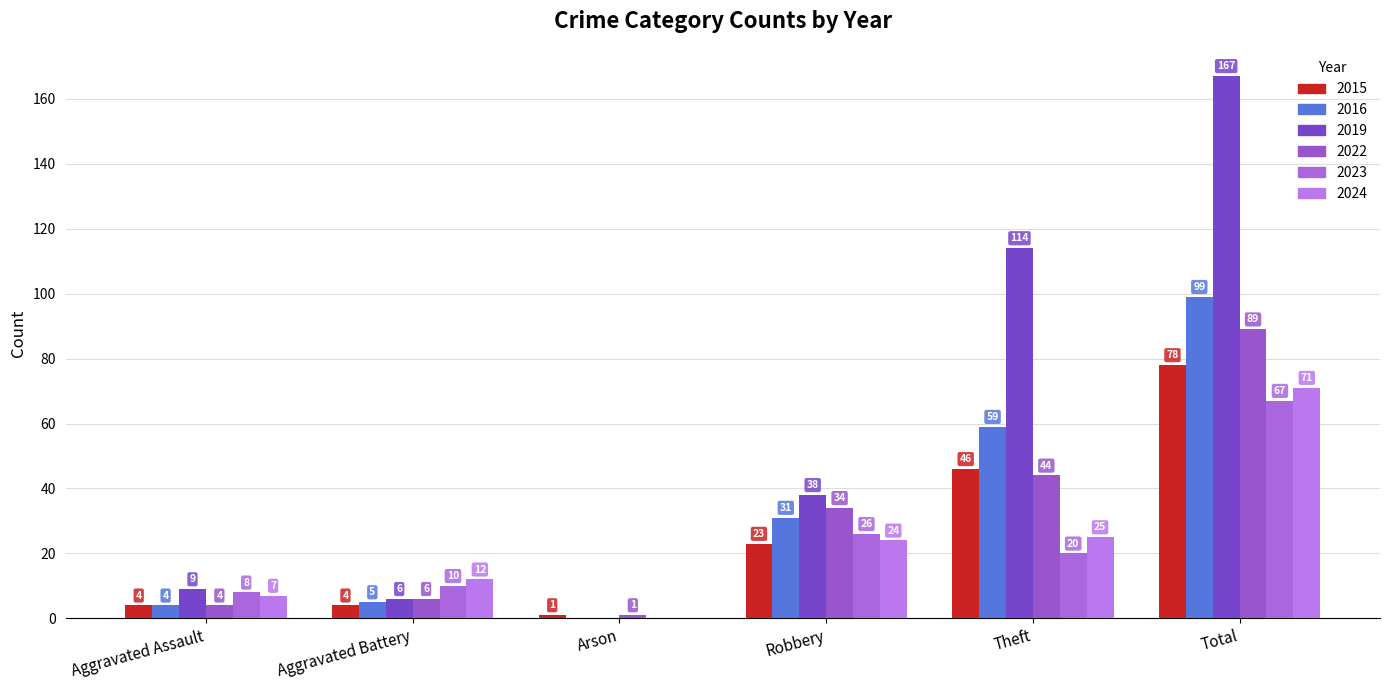

At which label is 2019 closest to 83?

Theft